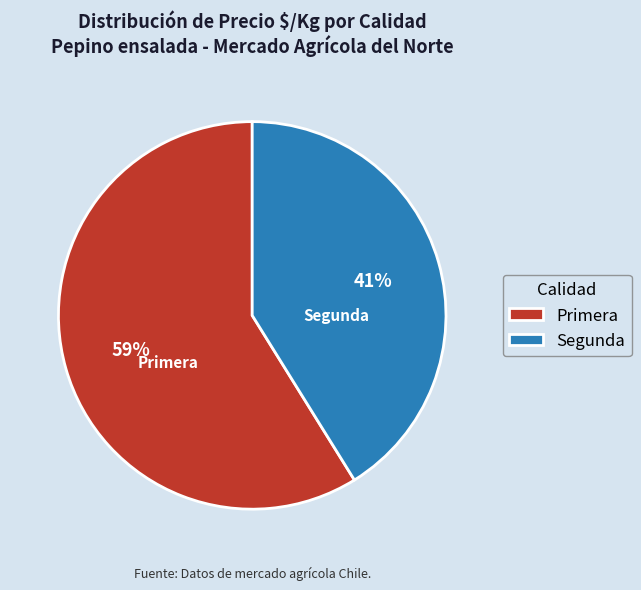

To the nearest percent, what is the combined percentage of Primera and Segunda?

100%